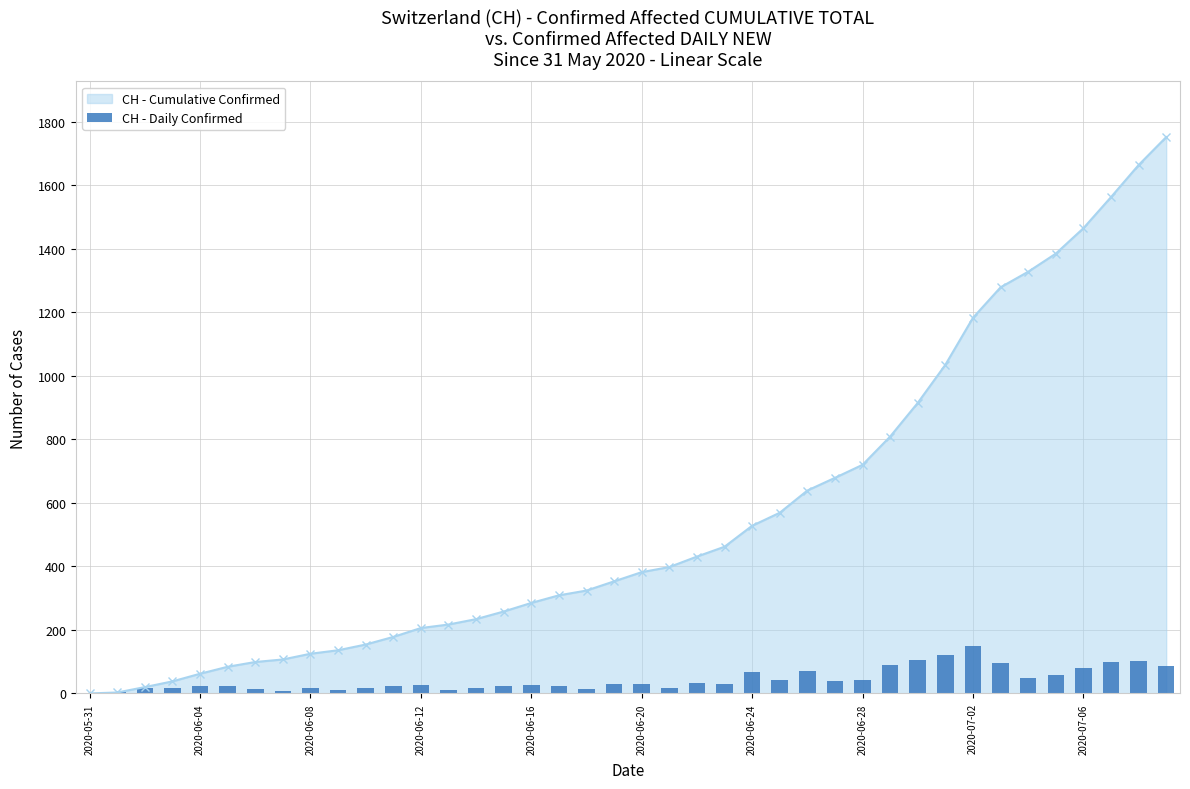

Reading left to right, extract all data points from this chart.

0	3	17	18	24	22	15	8	18	11	18	24	28	11	17	24	27	24	15	29	29	16	33	31	66	41	70	40	41	89	106	120	148	96	49	57	80	98	101	88